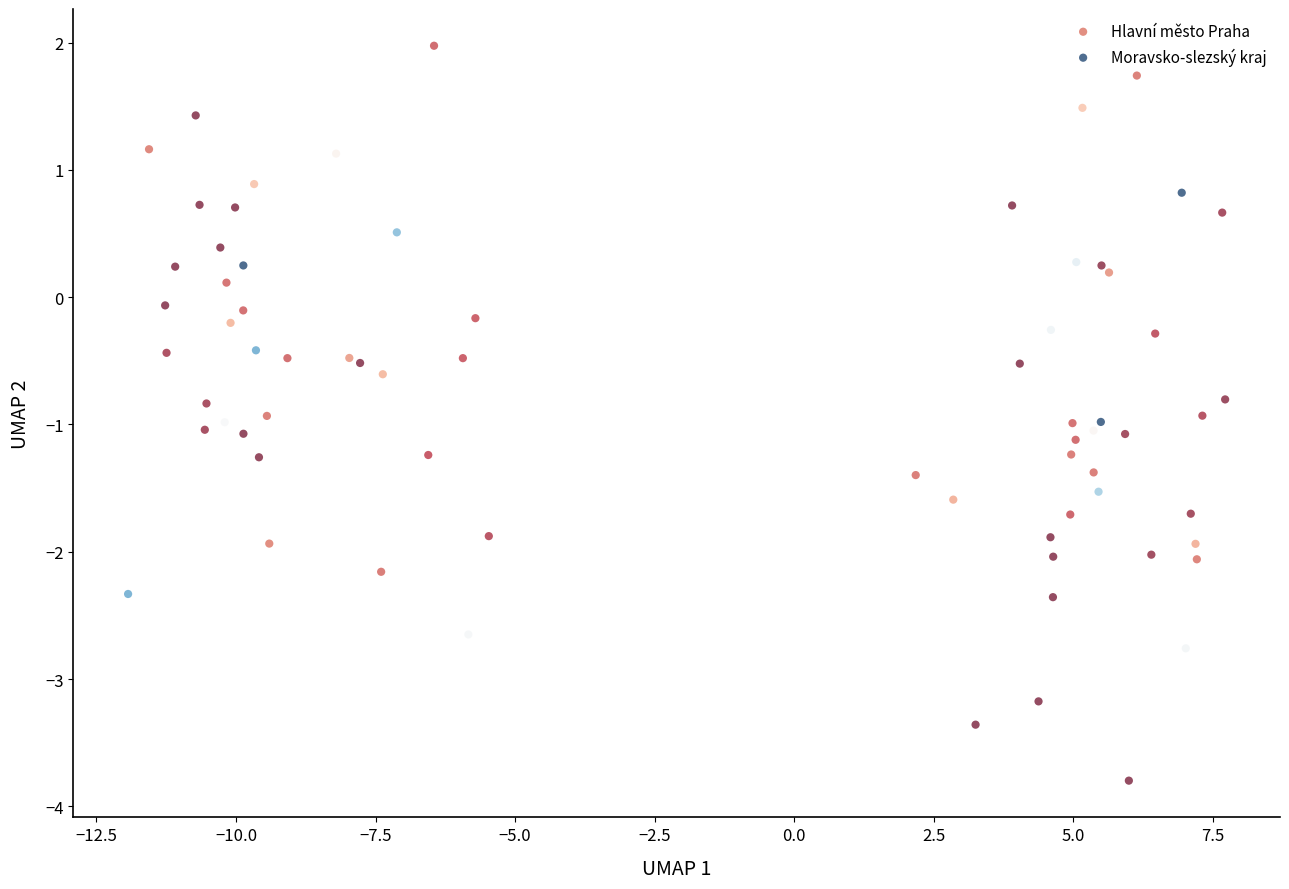

Which series reaches the minimum Y coordinate?

Moravsko-slezský kraj